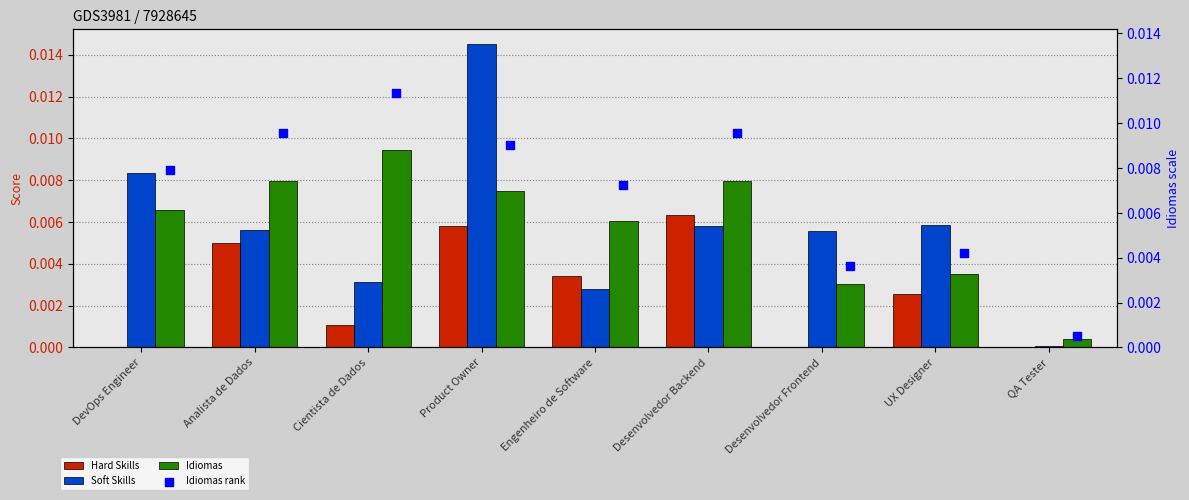

Is the value of Hard Skills at QA Tester greater than the value of Idiomas rank at Cientista de Dados?

No